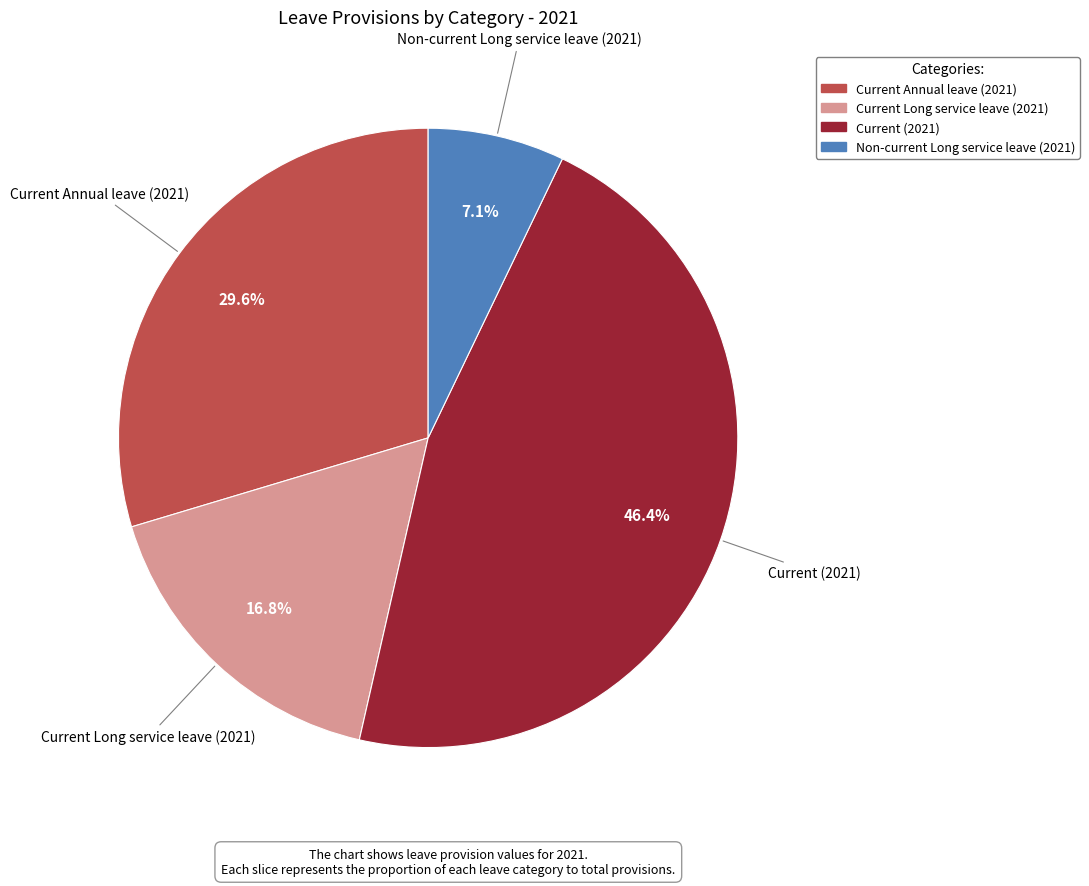

To the nearest percent, what is the difference between the Current Annual leave (2021) and Non-current Long service leave (2021) slice percentages?

23%